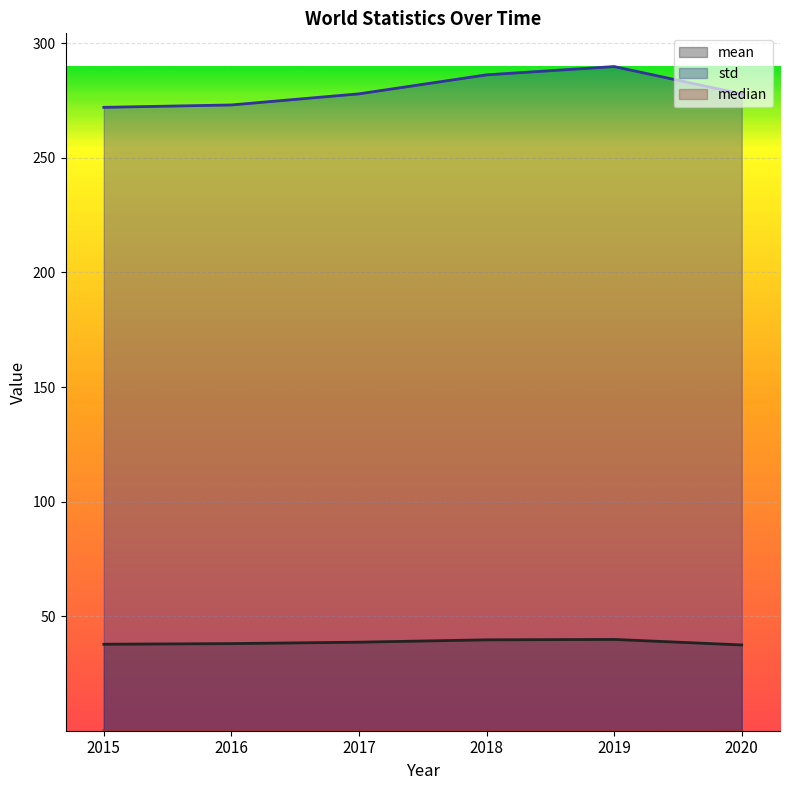

Reading right to left, extract all data points from this chart.

mean: 37.5	39.9	39.7	38.7	38.1	37.8
std: 277.9	289.8	286.2	277.9	273.1	272.0
median: 0.0	0.1	0.1	0.1	0.1	0.1